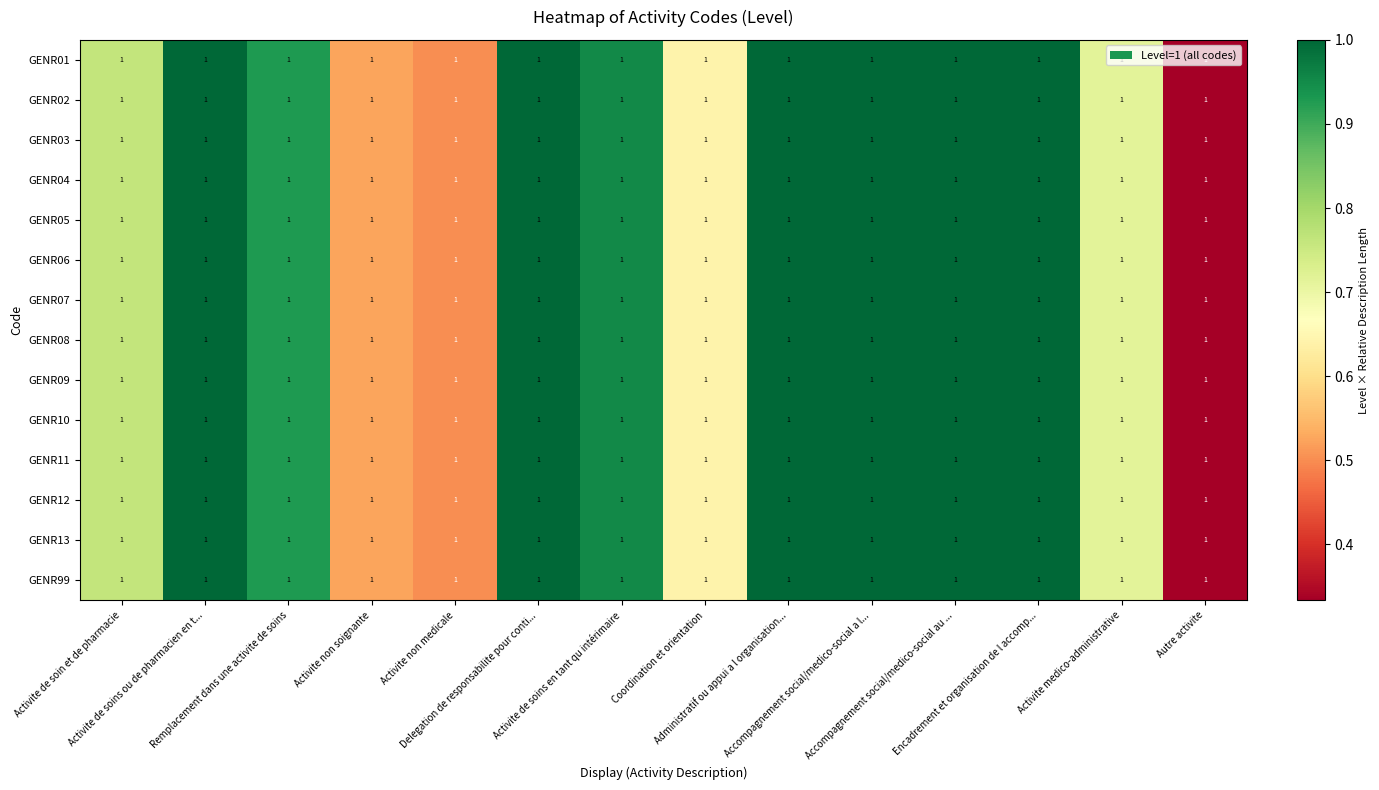

What is the lowest value of the GENR12 series?

0.3